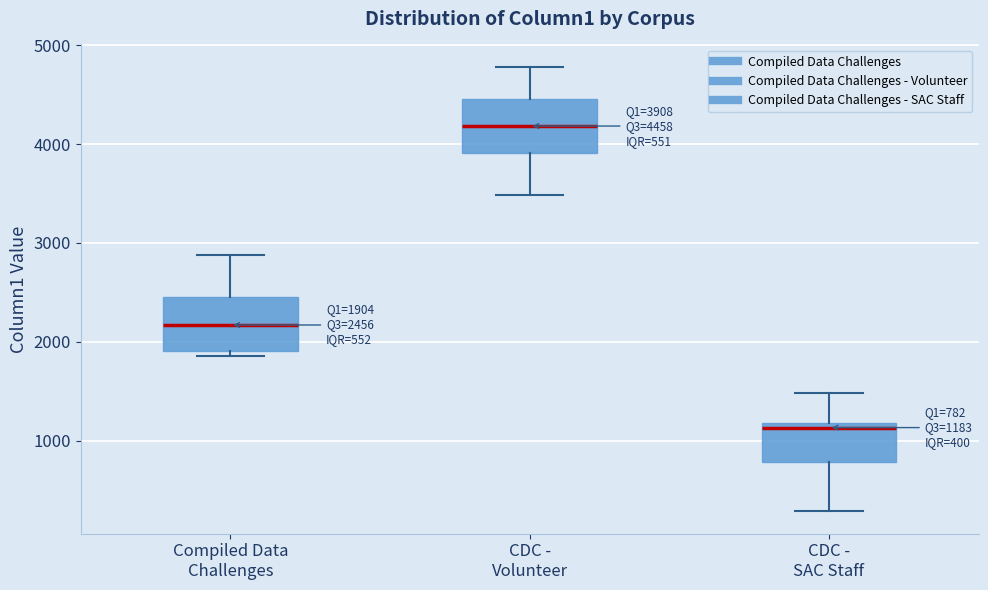

Which box's median line is the lowest?

CDC - SAC Staff